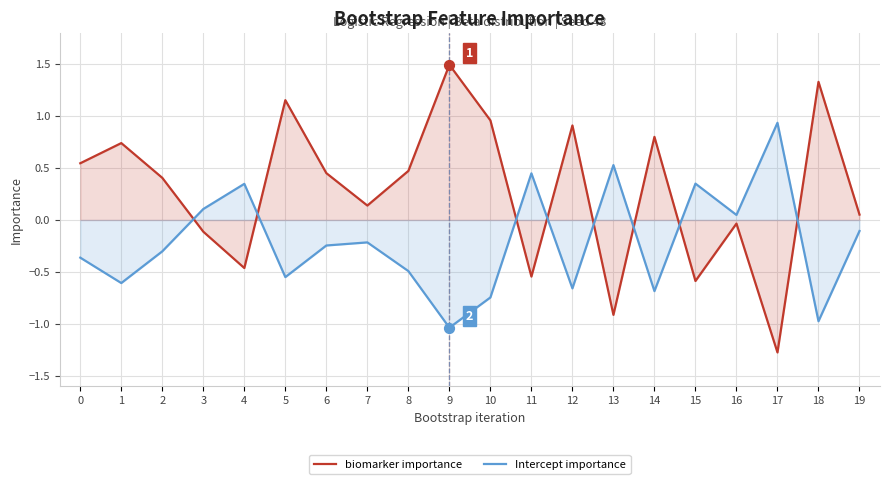

At which category is the sum across all series the highest?

5